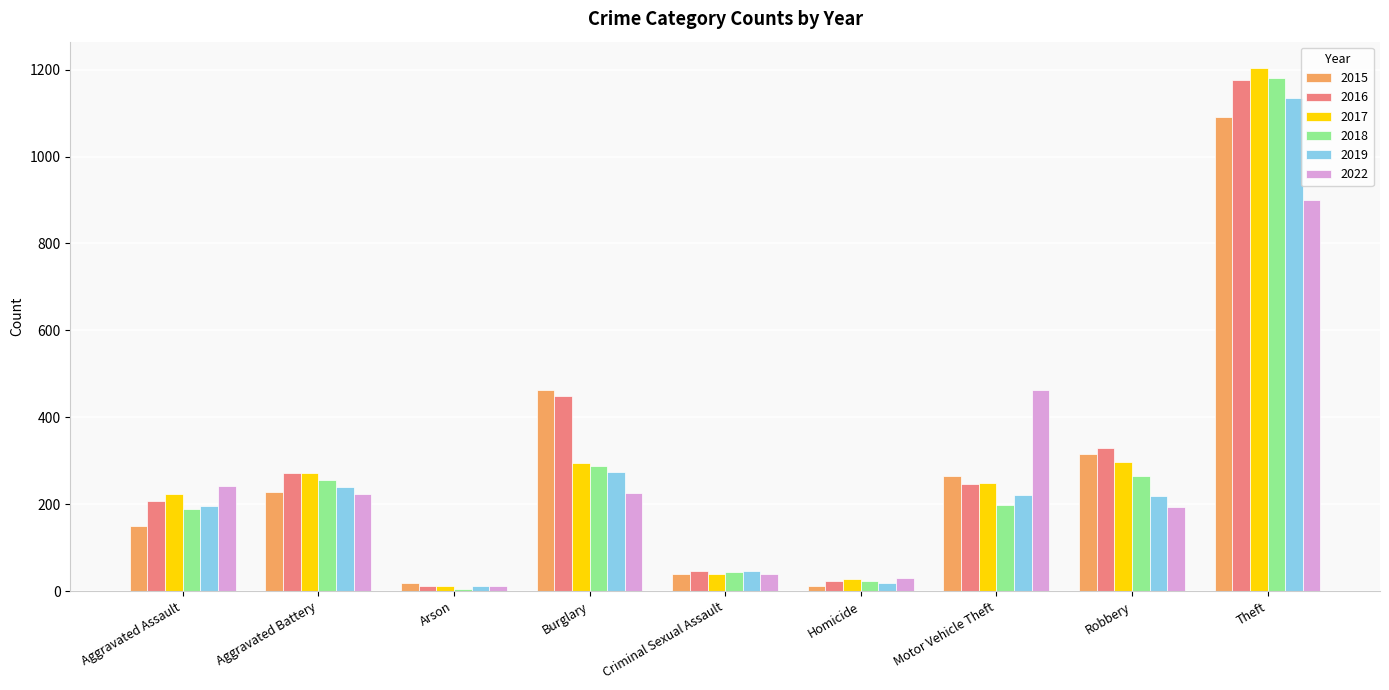

Where is 2018 nearest to the value 593?

Burglary